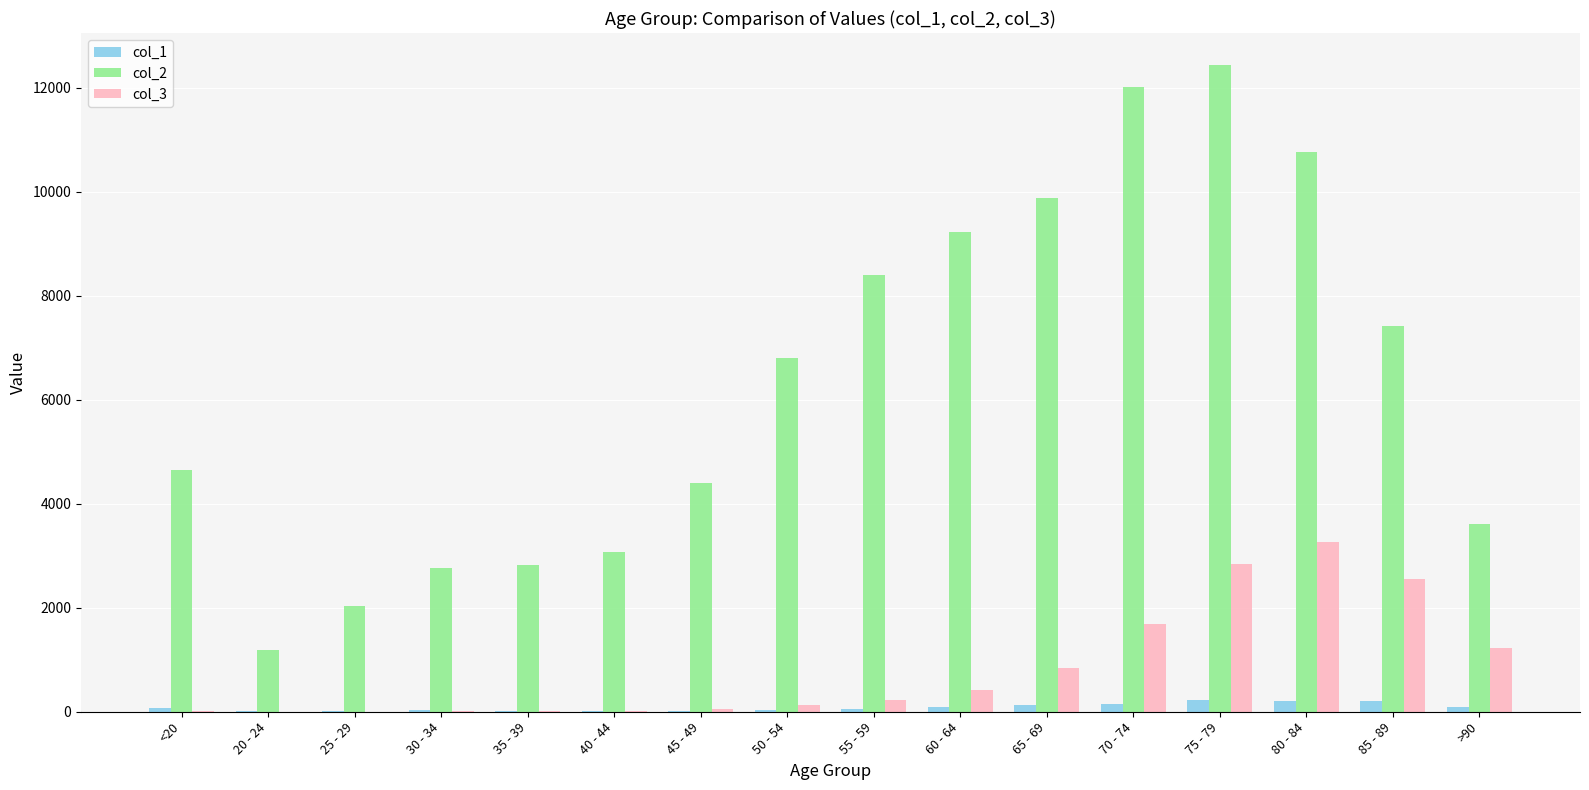

What is the approximate value of col_1 at 40 - 44, to the nearest 5?

20